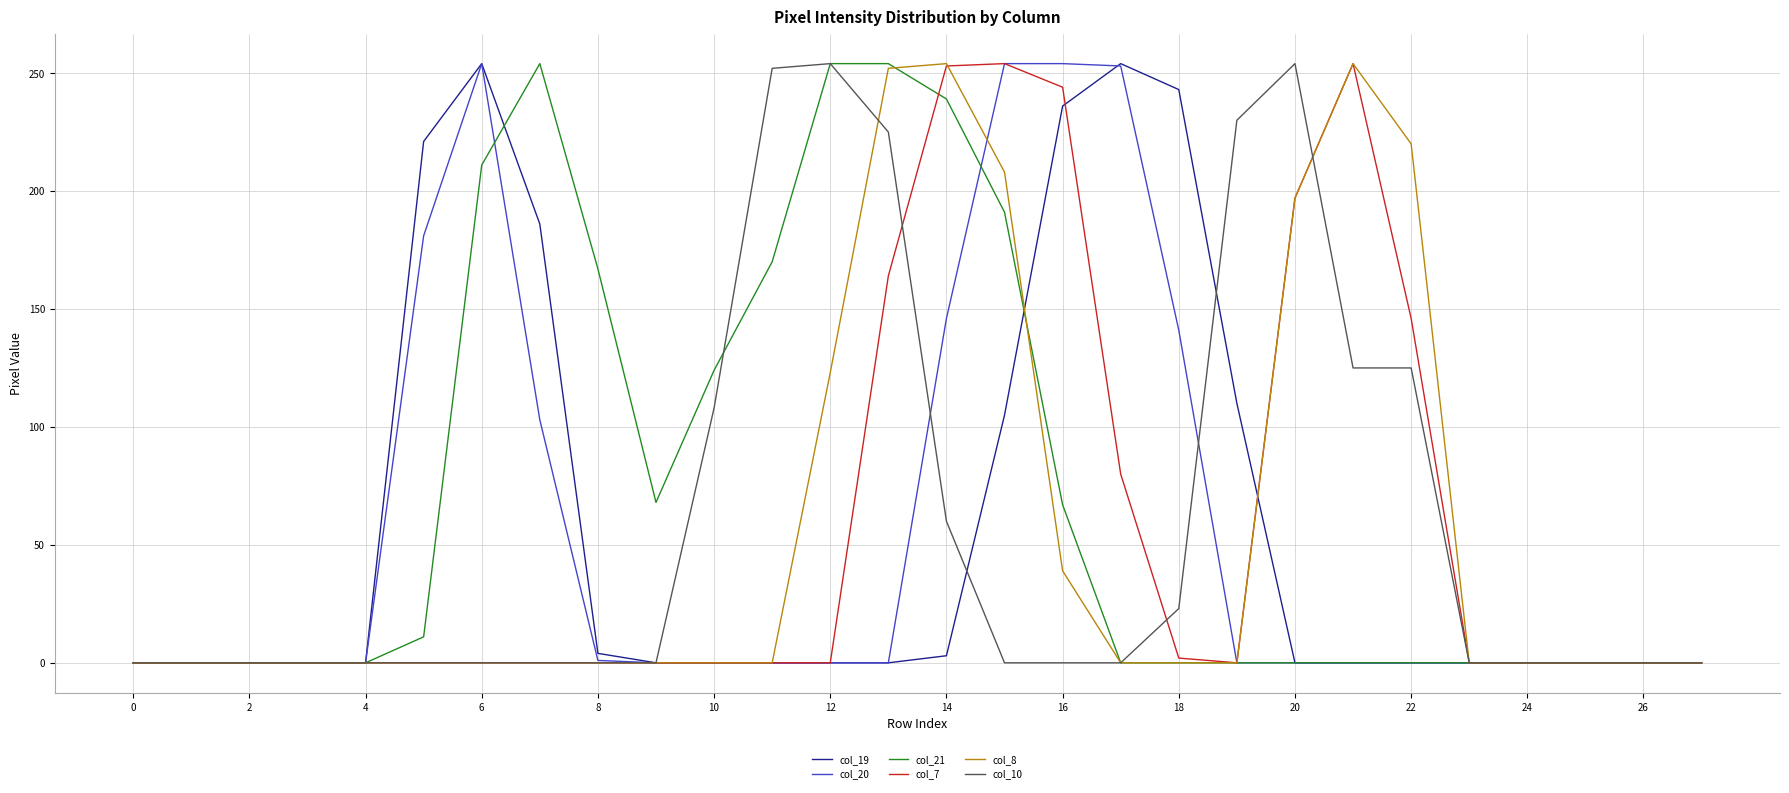

What is the highest value of the col_8 series?

254